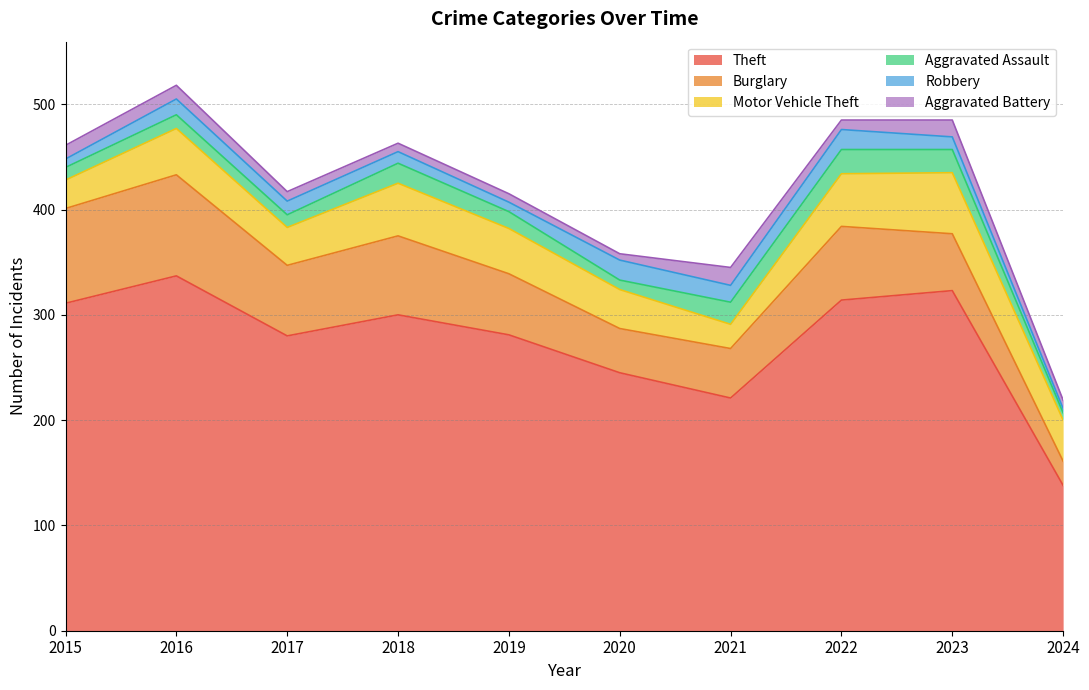

How many values in the Aggravated Battery series are below 9?

4